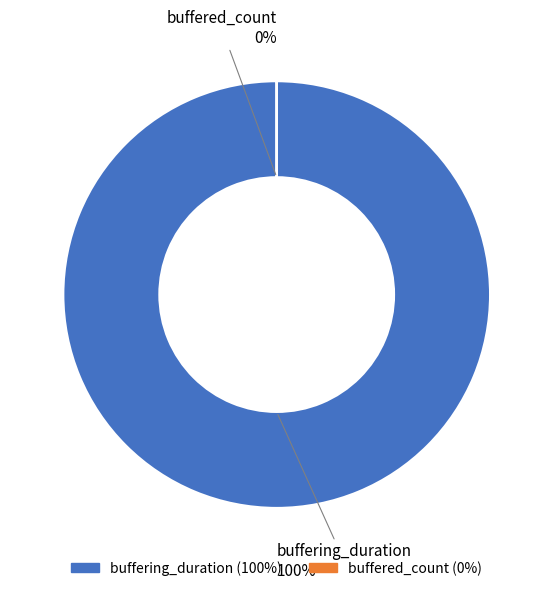

Combined, what portion of the pie is buffered_count and buffering_duration?

100.0%